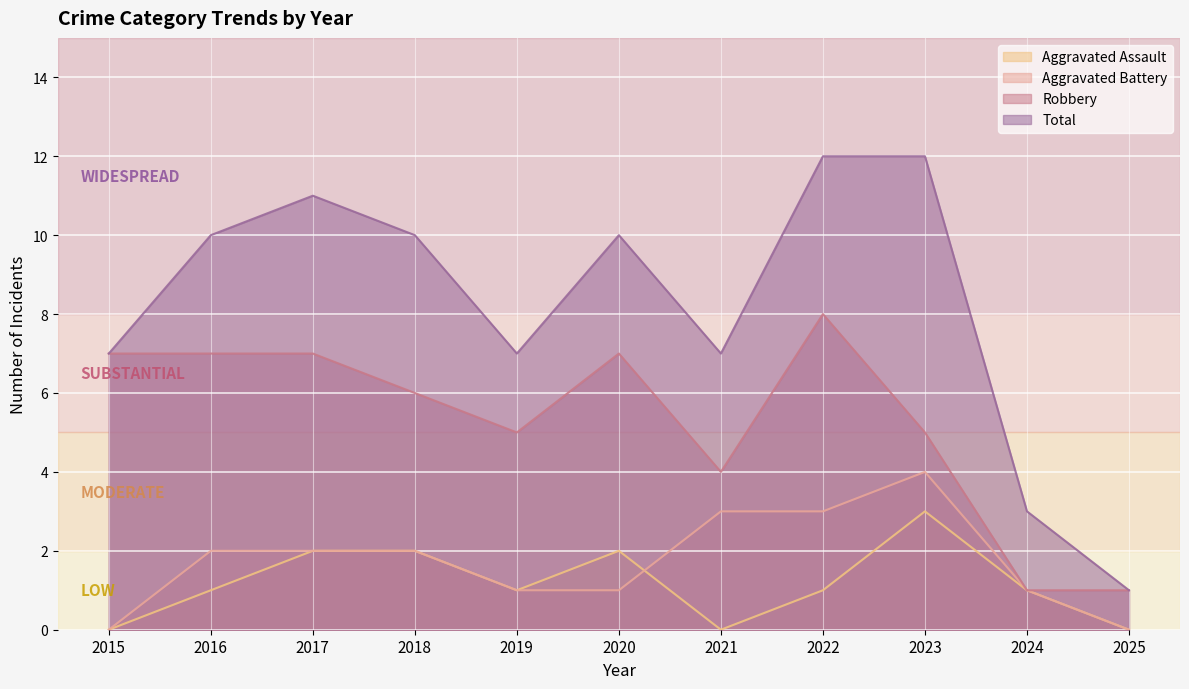

Is it true that Aggravated Assault equals 2 at 2017?

True